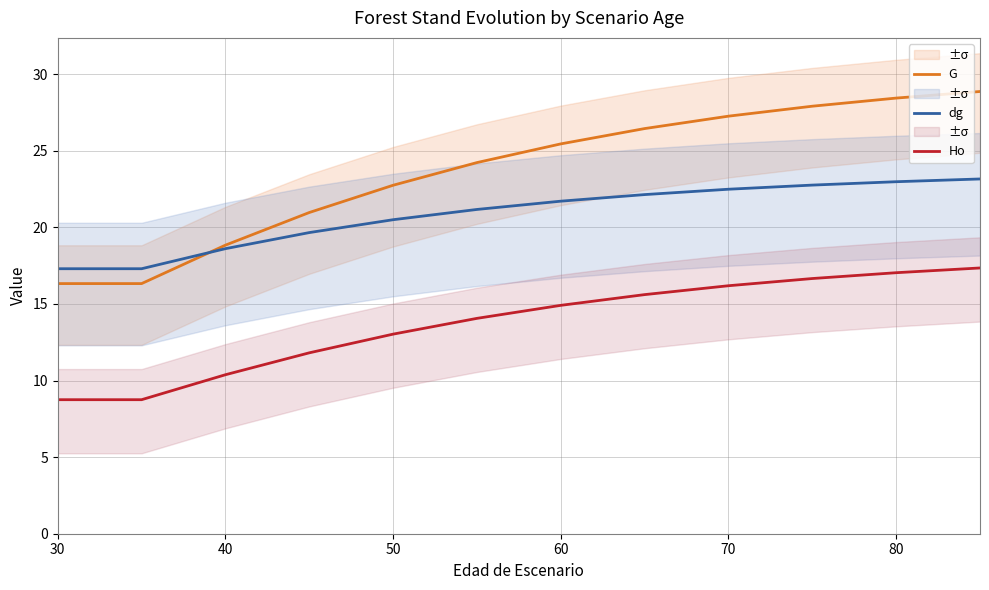

True or false: dg and Ho intersect in this chart.

False